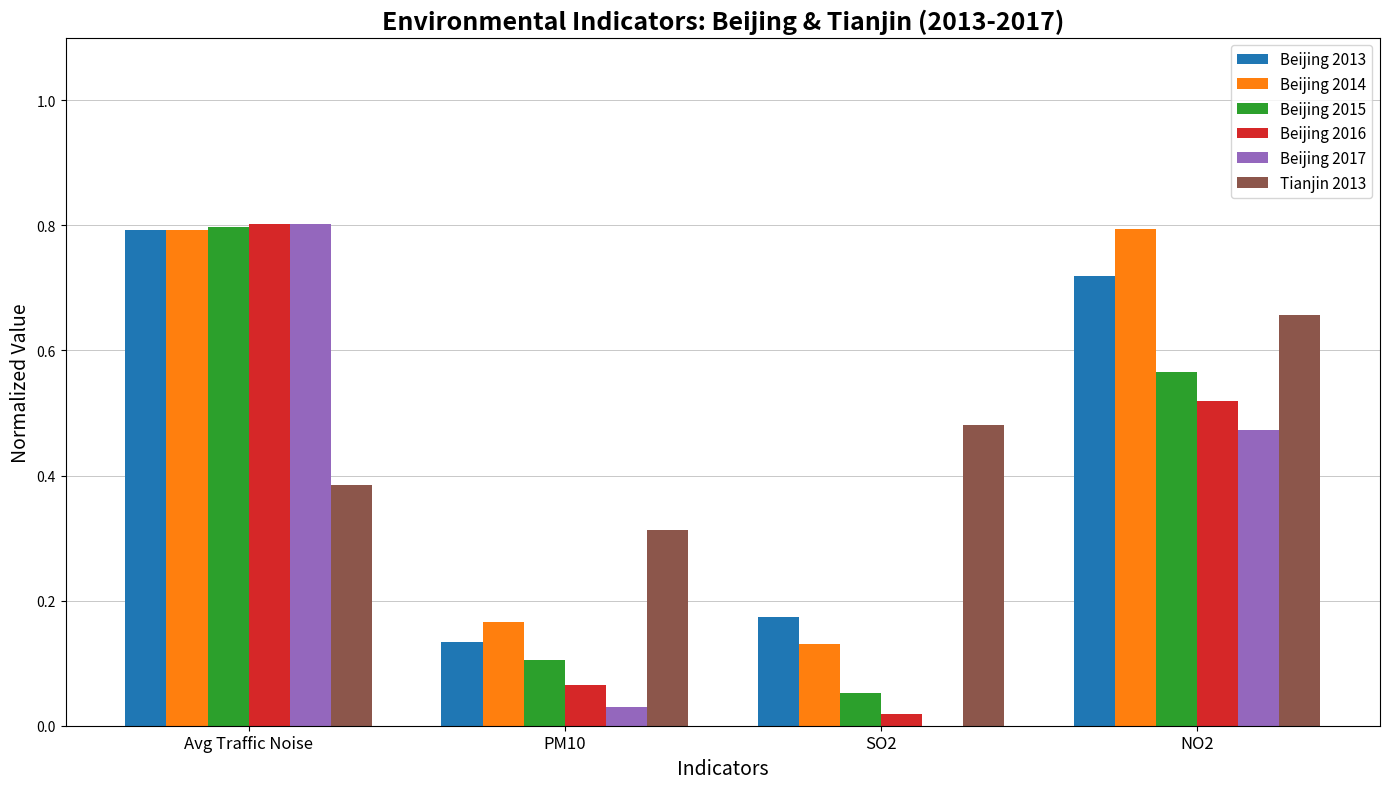

Which series has the largest total across all categories?

Beijing 2014